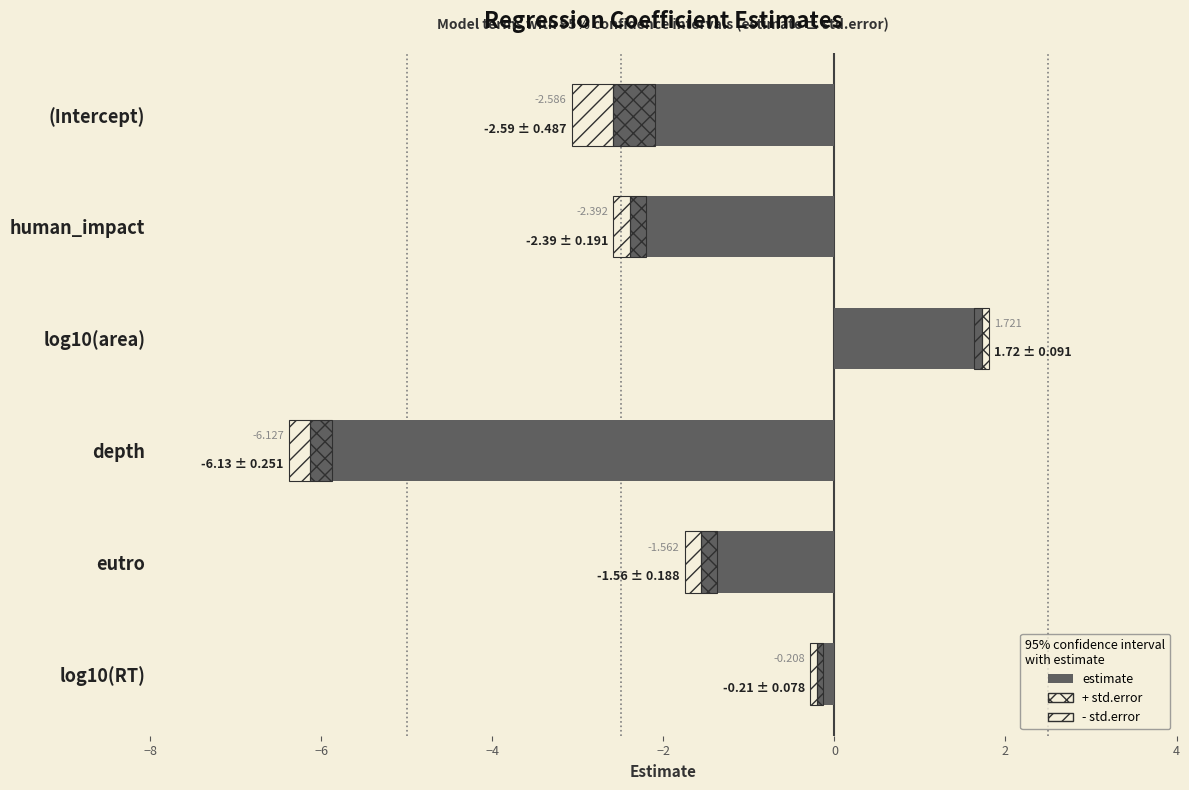

How many values in the estimate series are below -1?

4